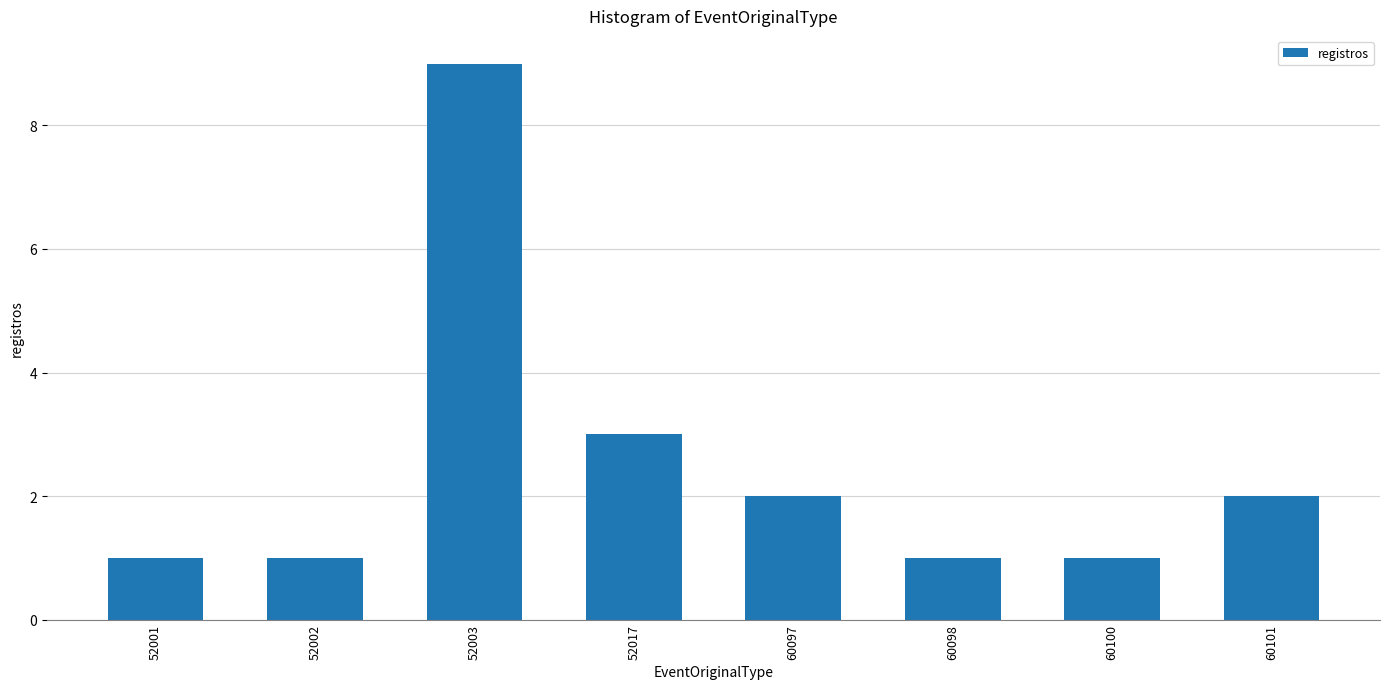

Reading right to left, transcribe all the data shown in this chart.

60101=2	60100=1	60098=1	60097=2	52017=3	52003=9	52002=1	52001=1